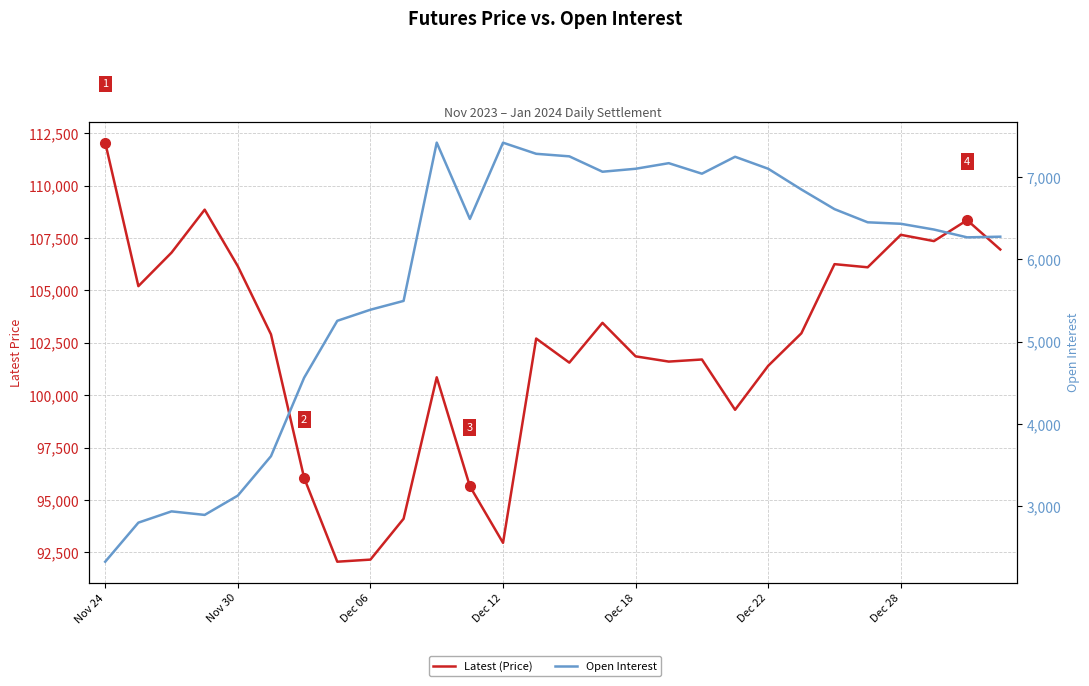

What is the sum of all Latest (Price) values?

2864900